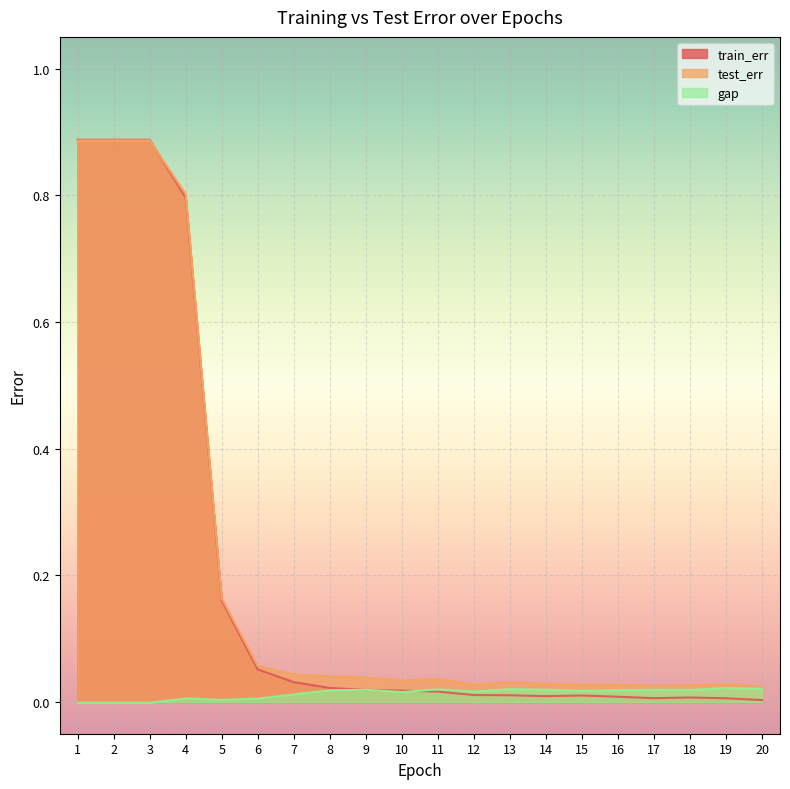

Where is test_err nearest to the value 0?

20